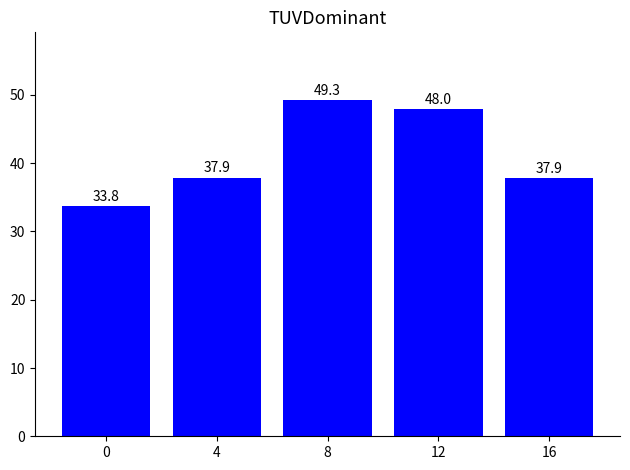

What is the average value?

41.4